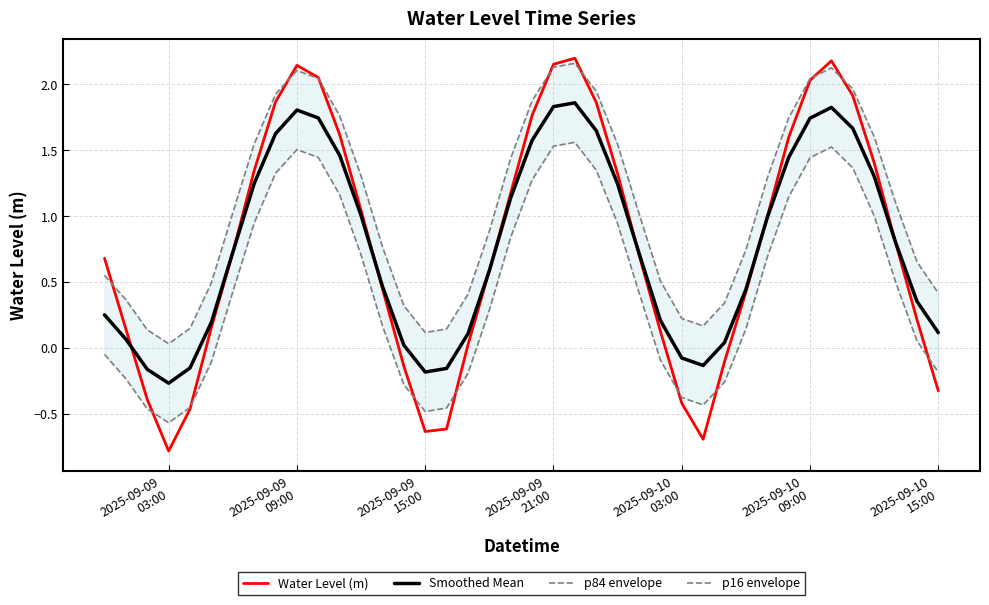

How many data points in Water Level (m) are less than 0?

10